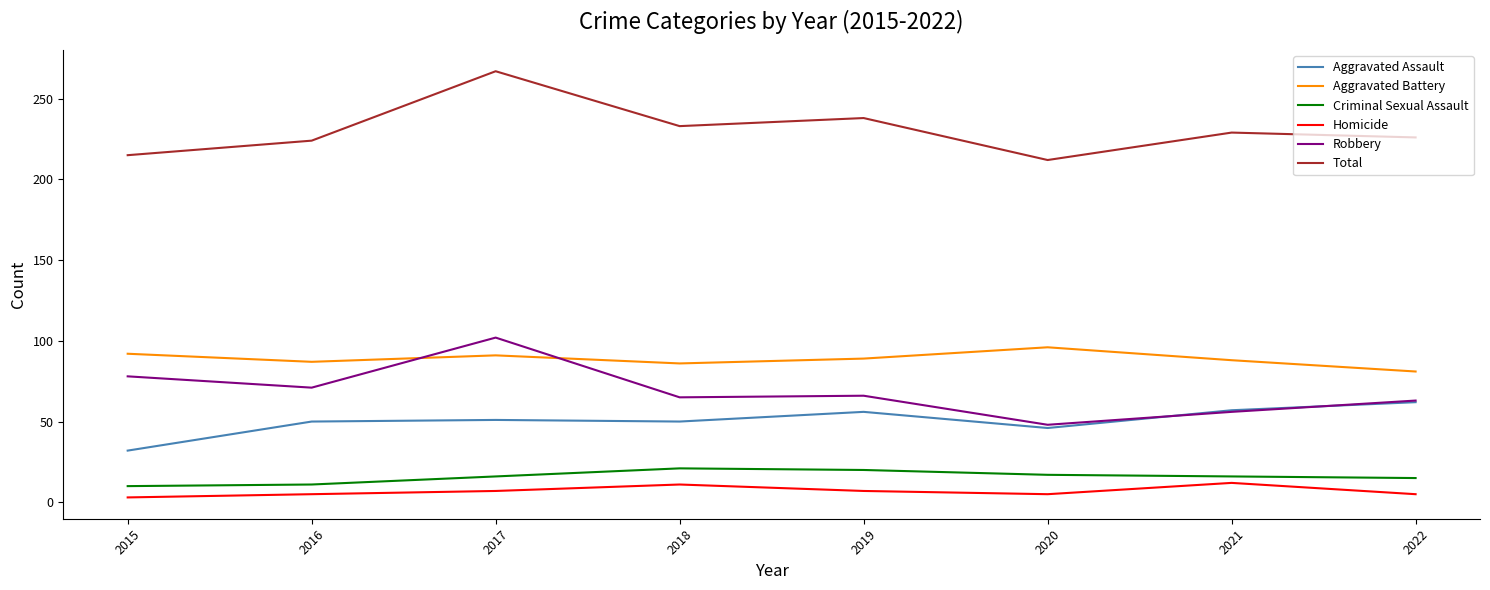

Which series has the widest spread of values?

Total